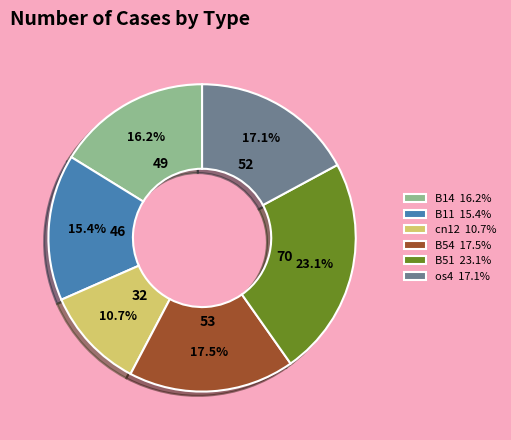

Which slice is the smallest?

cn12 10.7%